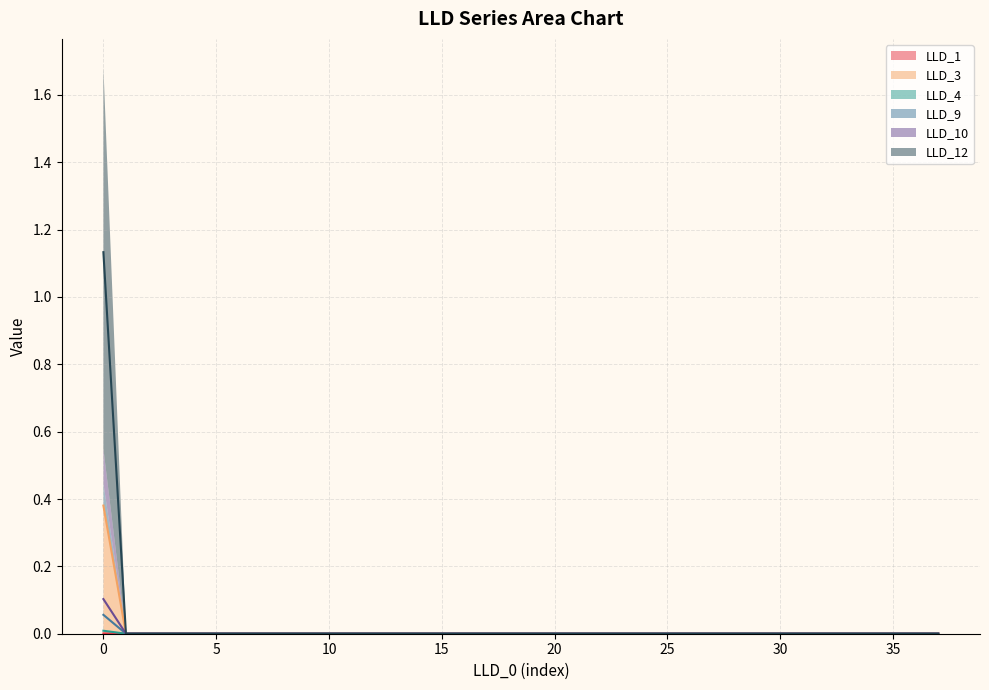

The LLD_12 series shows -0.0 at 14. True or false?

False